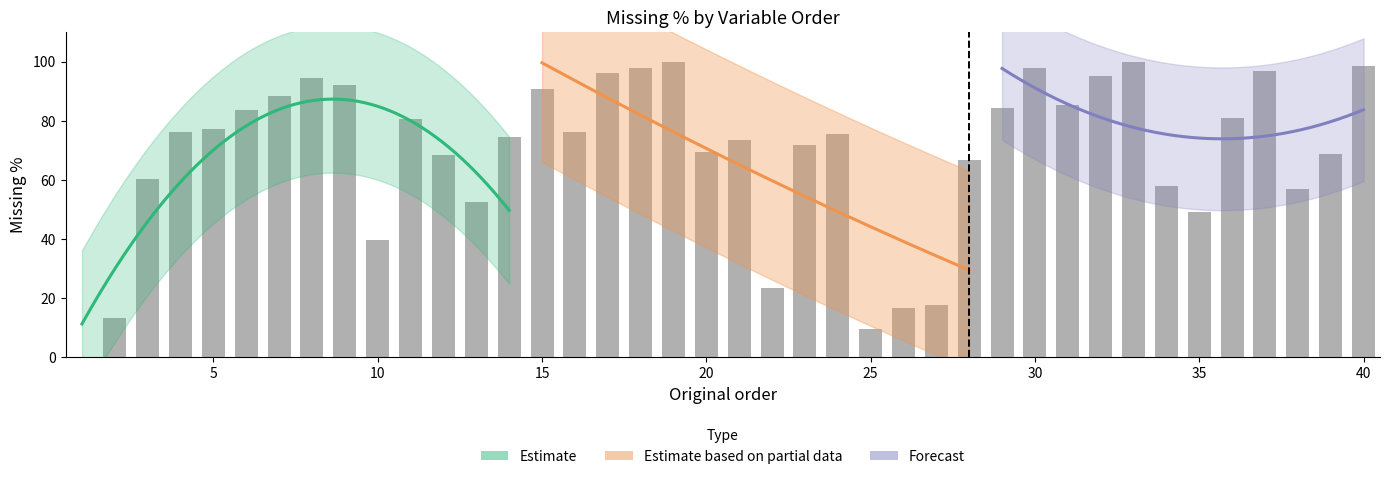

What is the value of the 17th bar from the left?

96.1